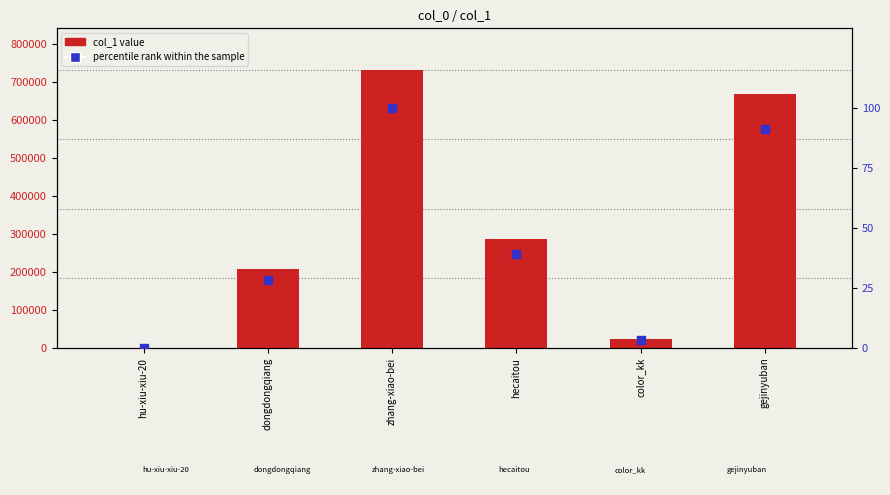

Which series has the largest total across all categories?

col_1 value